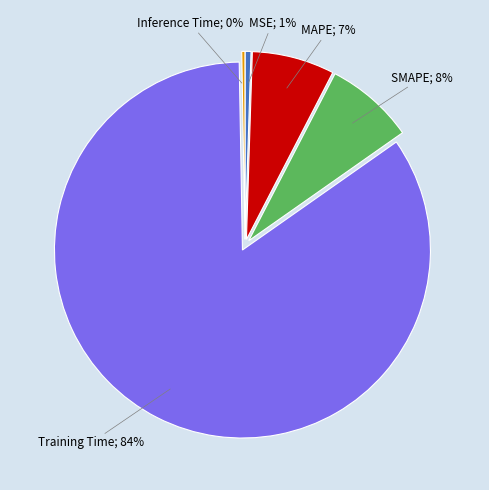

To the nearest percent, what is the average slice percentage?

20%